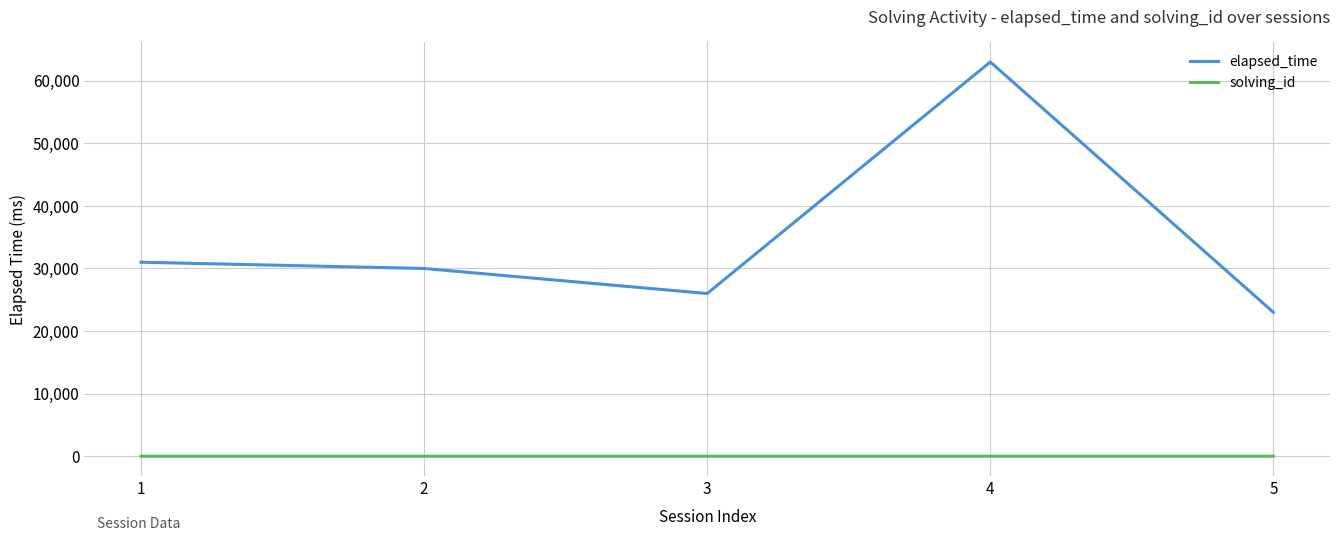

True or false: elapsed_time and solving_id intersect in this chart.

False